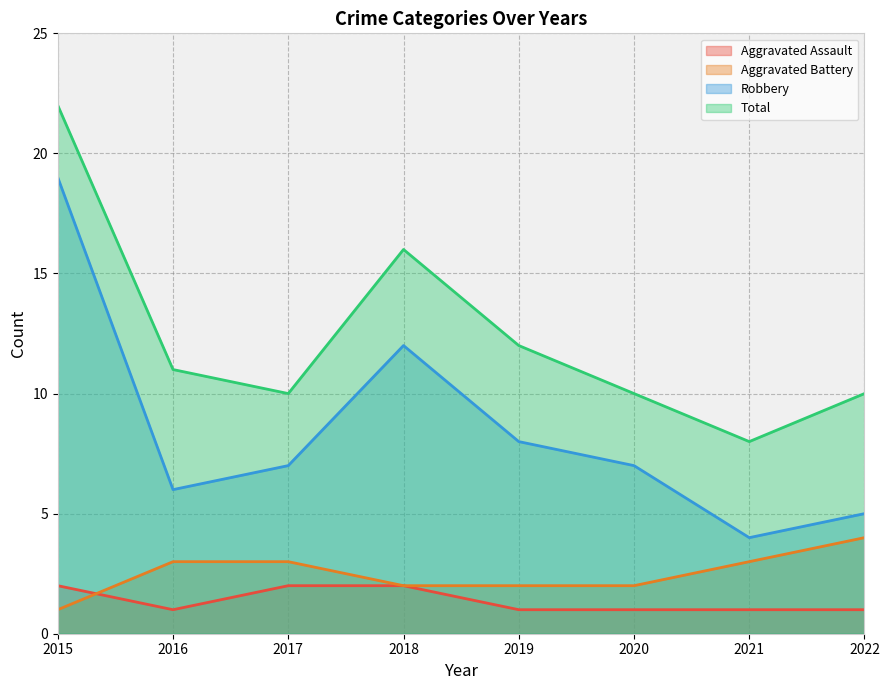

True or false: Total and Aggravated Battery cross at least once.

False